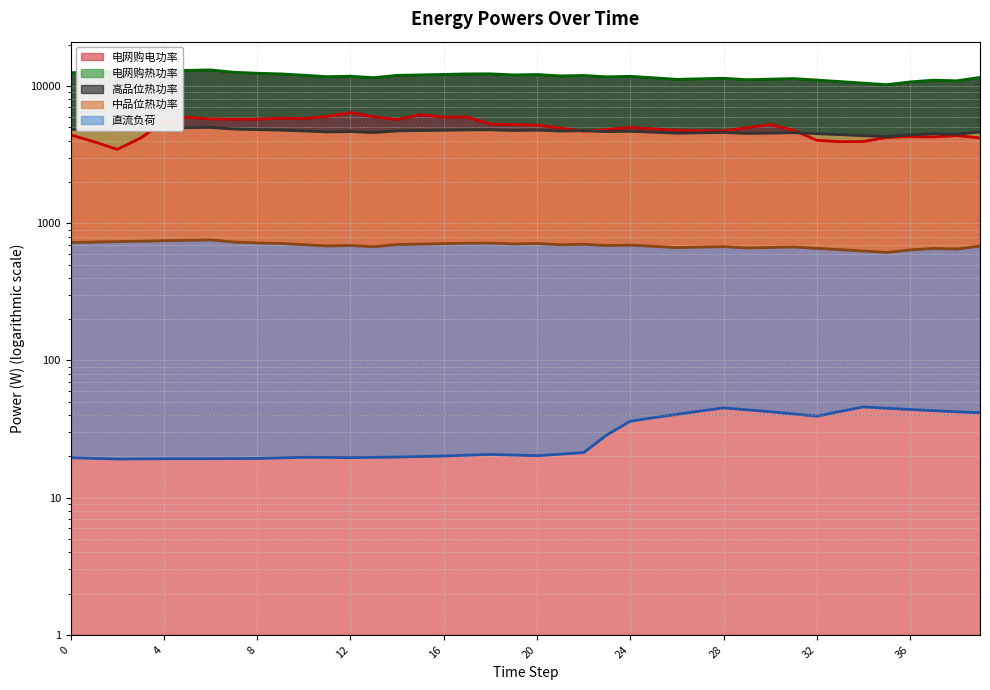

True or false: 中品位热功率 and 电网购电功率 cross at least once.

False